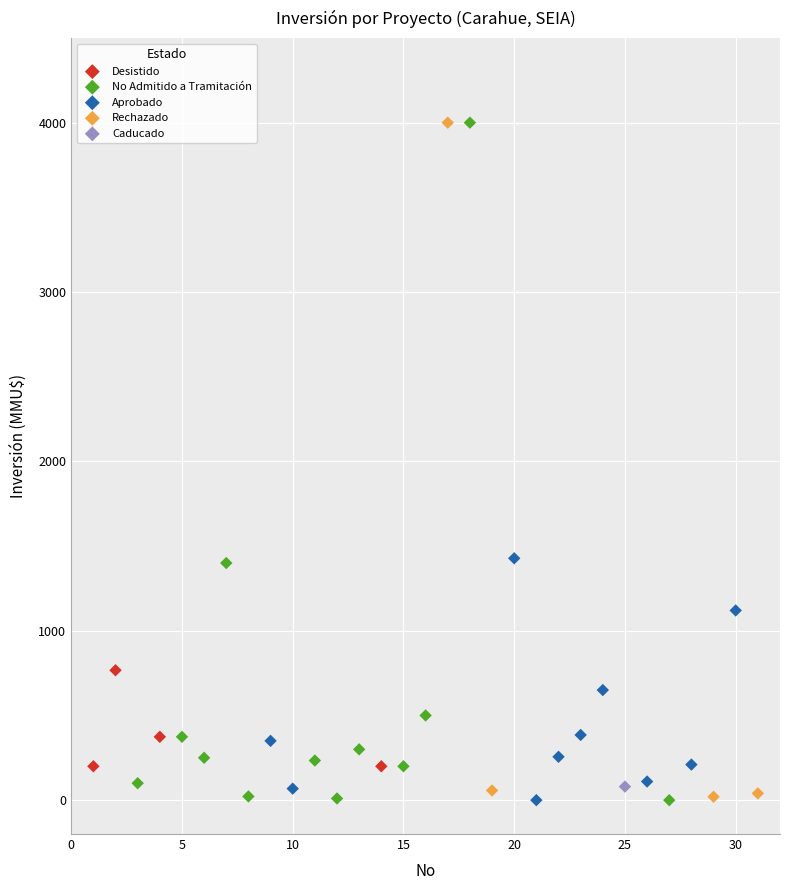

What are all the series names shown in the legend?

Desistido, No Admitido a Tramitación, Aprobado, Rechazado, Caducado